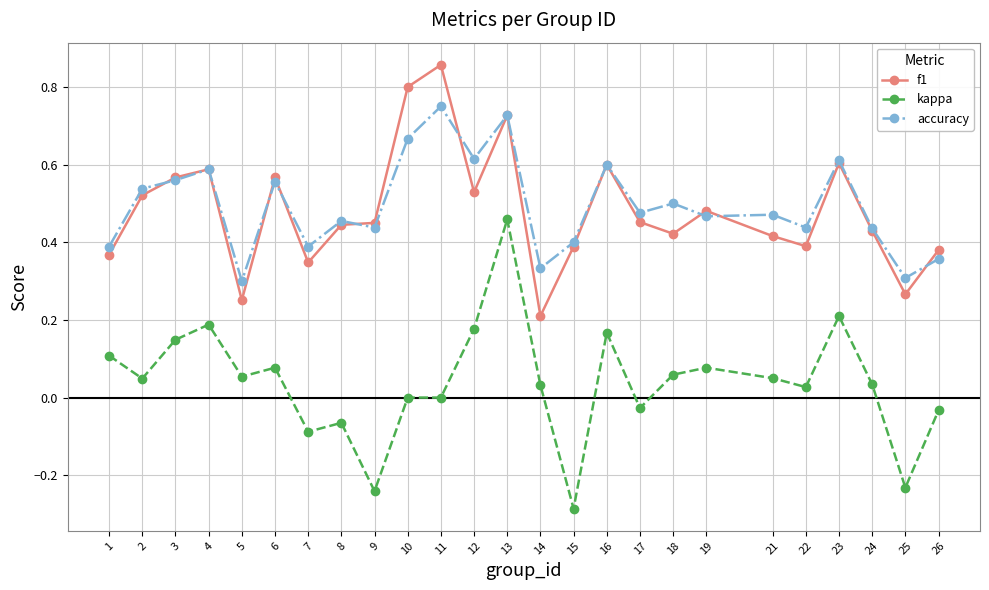

Which series has the largest range (max minus min)?

kappa